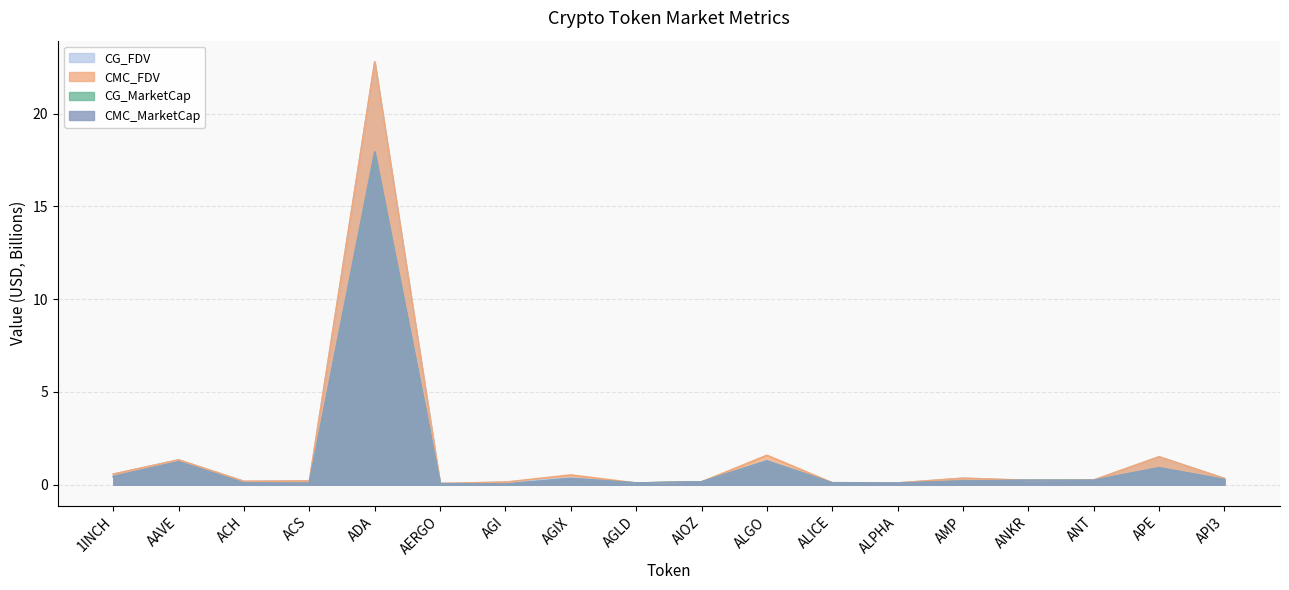

What is the sum of the CG_FDV values at API3 and ALICE?

0.5